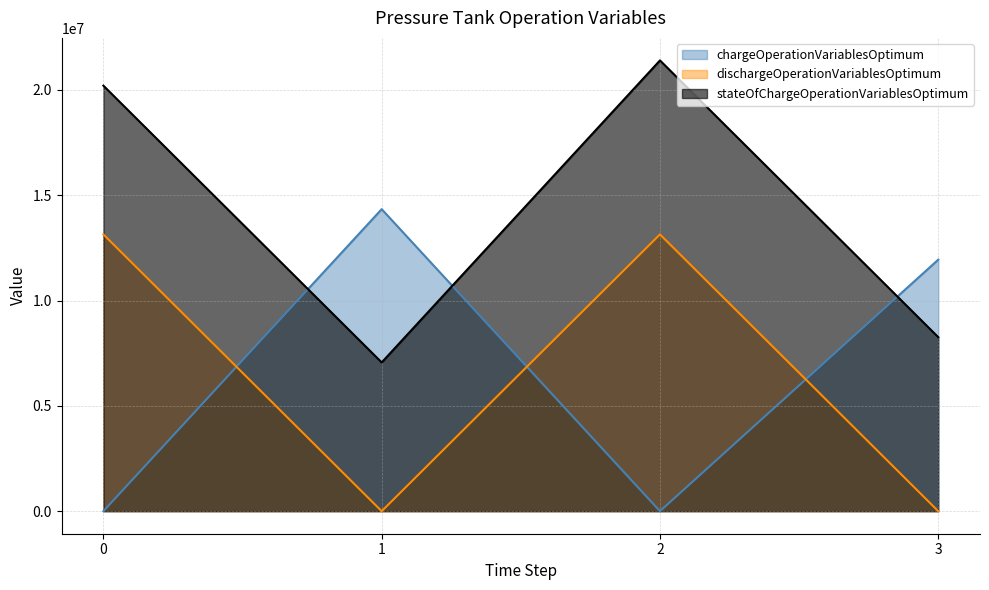

At 2, list the series in order from largest to smallest.

stateOfChargeOperationVariablesOptimum, dischargeOperationVariablesOptimum, chargeOperationVariablesOptimum